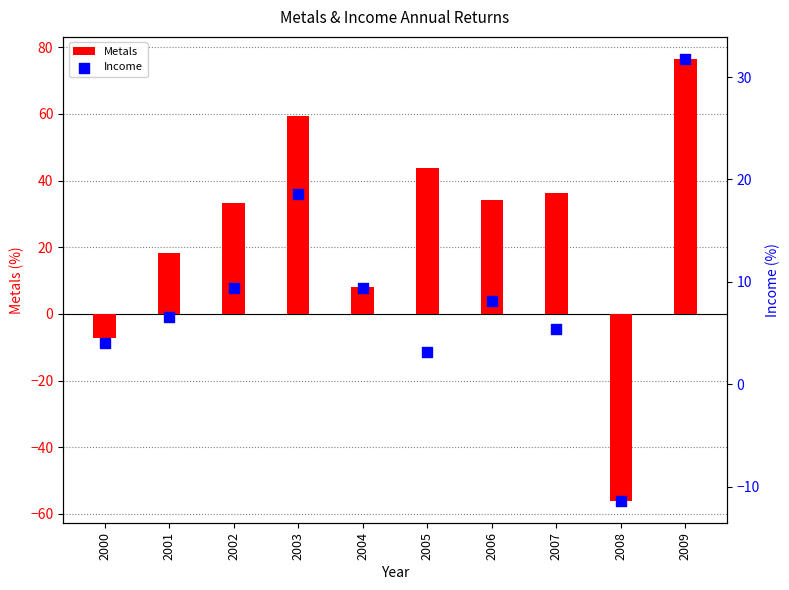

Is the value of Income at 2009 greater than the value of Metals at 2008?

Yes